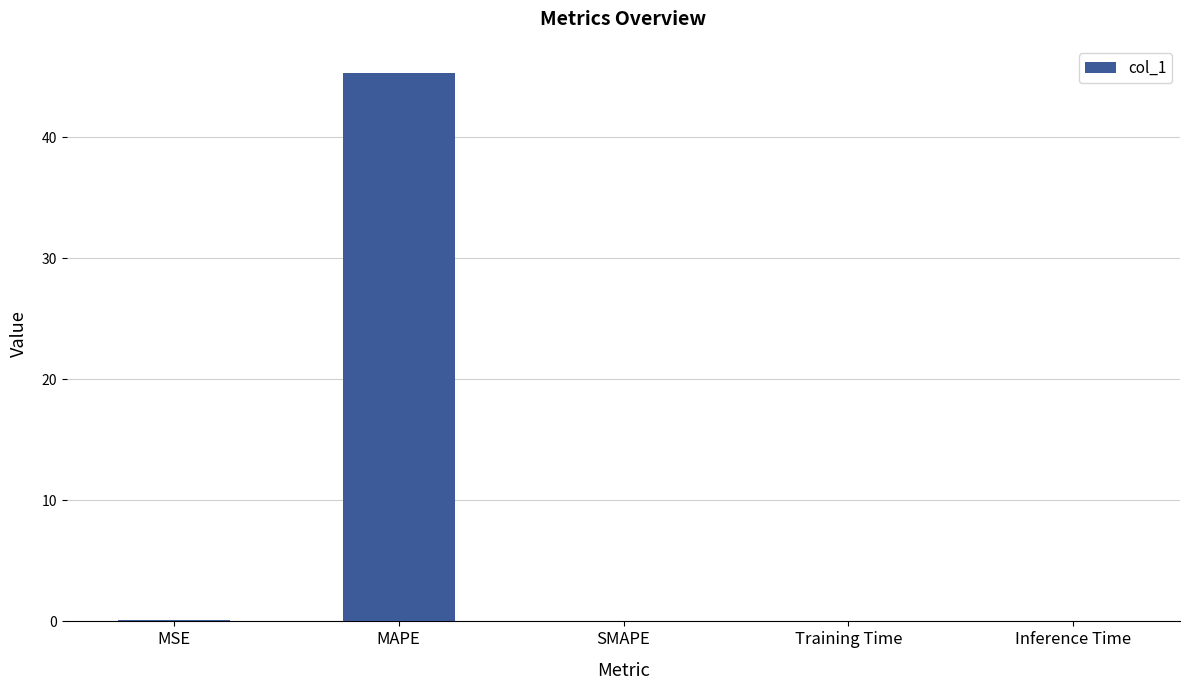

What is the sum of all values?

45.4